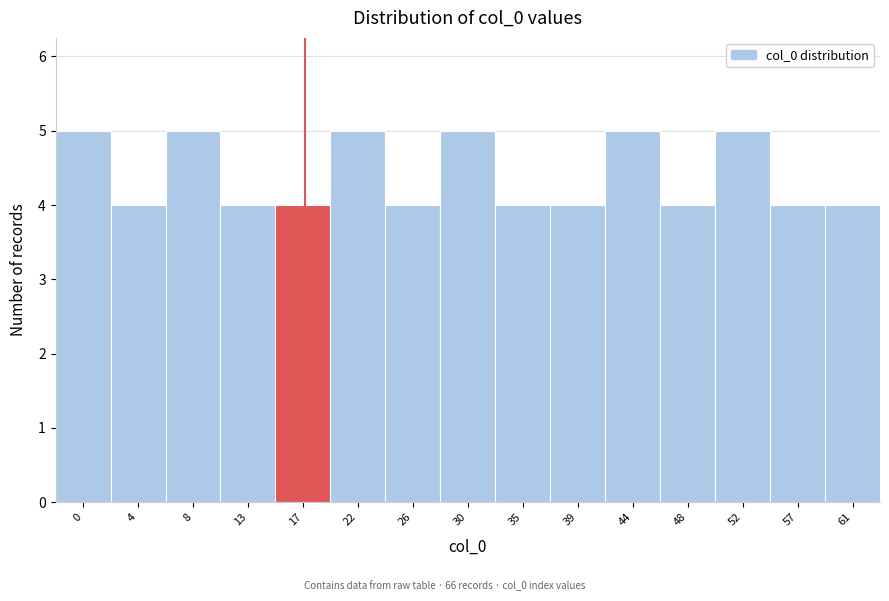

Reading left to right, what are all the values shown in this chart?

5	4	5	4	4	5	4	5	4	4	5	4	5	4	4